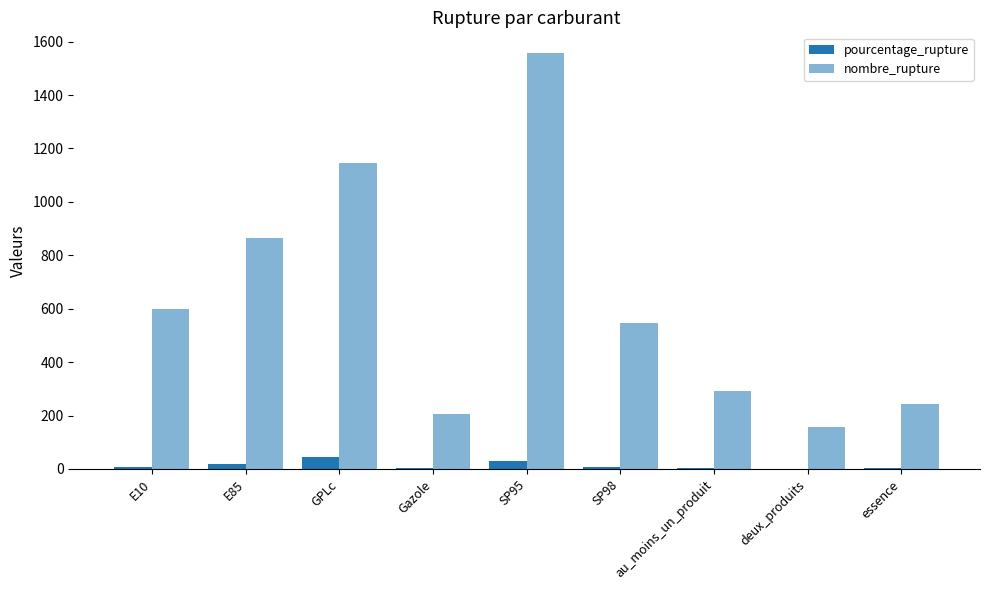

Which has a higher value, E10 or deux_produits?

E10